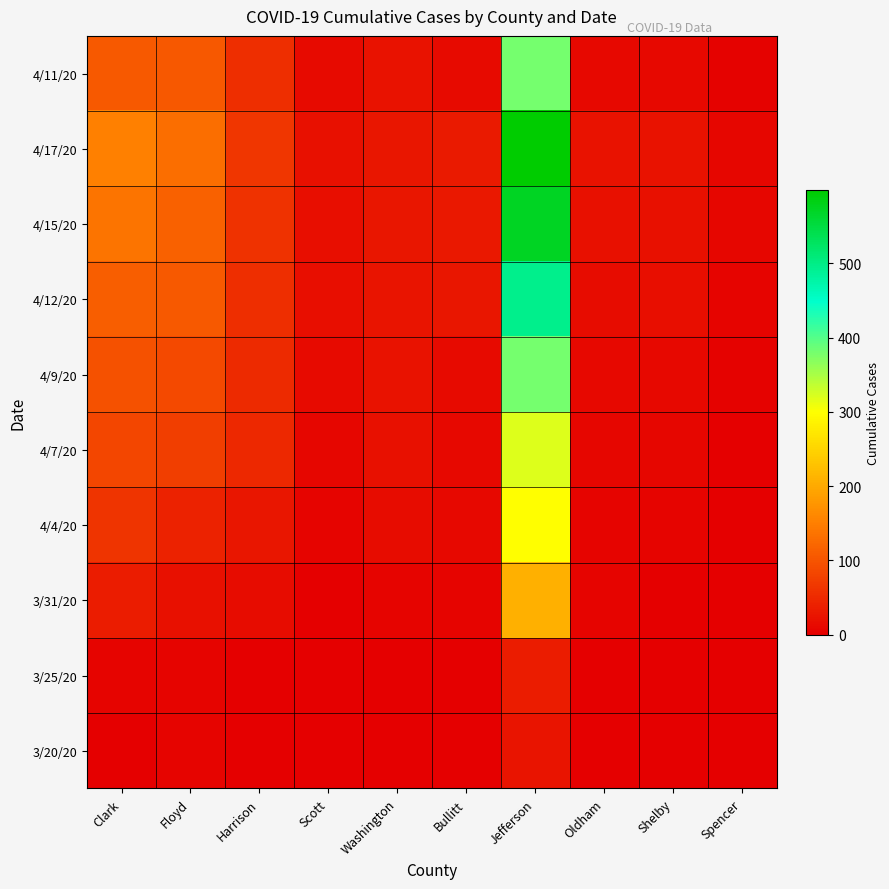

Reading left to right, what are all the values shown in this chart?

3/20/20: Clark=1	Floyd=5	Harrison=0	Scott=0	Washington=0	Bullitt=0	Jefferson=25	Oldham=1	Shelby=0	Spencer=0
3/25/20: Clark=6	Floyd=6	Harrison=2	Scott=1	Washington=2	Bullitt=0	Jefferson=35	Oldham=1	Shelby=0	Spencer=1
3/31/20: Clark=33	Floyd=21	Harrison=15	Scott=1	Washington=6	Bullitt=6	Jefferson=206	Oldham=6	Shelby=2	Spencer=2
4/4/20: Clark=61	Floyd=41	Harrison=28	Scott=7	Washington=16	Bullitt=11	Jefferson=299	Oldham=6	Shelby=7	Spencer=2
4/7/20: Clark=82	Floyd=74	Harrison=48	Scott=8	Washington=20	Bullitt=11	Jefferson=319	Oldham=8	Shelby=8	Spencer=2
4/9/20: Clark=96	Floyd=88	Harrison=51	Scott=12	Washington=23	Bullitt=14	Jefferson=380	Oldham=11	Shelby=11	Spencer=3
4/12/20: Clark=112	Floyd=107	Harrison=55	Scott=17	Washington=25	Bullitt=27	Jefferson=495	Oldham=16	Shelby=18	Spencer=6
4/15/20: Clark=137	Floyd=116	Harrison=59	Scott=17	Washington=27	Bullitt=30	Jefferson=573	Oldham=19	Shelby=19	Spencer=9
4/17/20: Clark=151	Floyd=130	Harrison=65	Scott=20	Washington=27	Bullitt=31	Jefferson=599	Oldham=23	Shelby=22	Spencer=8
4/11/20: Clark=106	Floyd=105	Harrison=54	Scott=14	Washington=23	Bullitt=14	Jefferson=380	Oldham=11	Shelby=11	Spencer=3